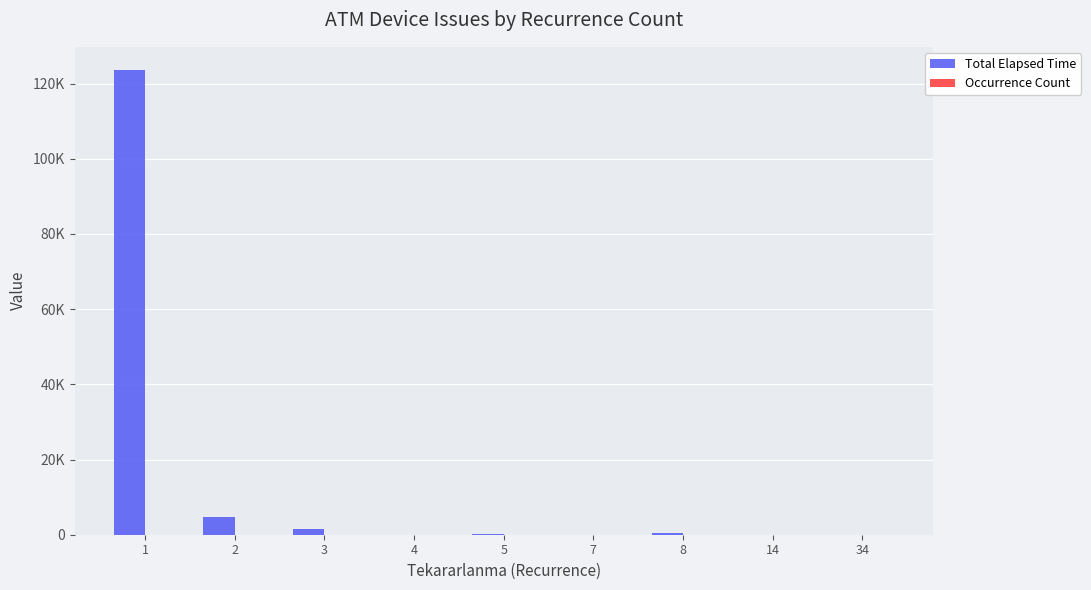

What is the maximum value for Total Elapsed Time?

123590